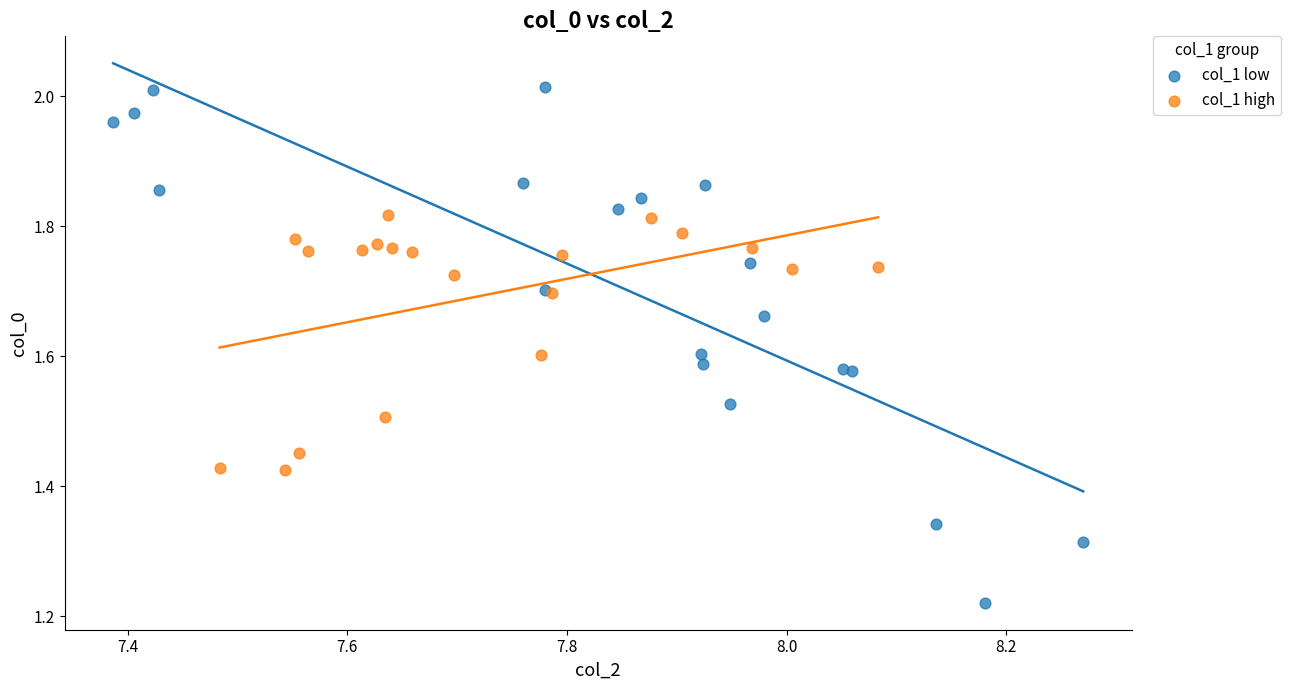

What are all the series names shown in the legend?

col_1 low, col_1 high